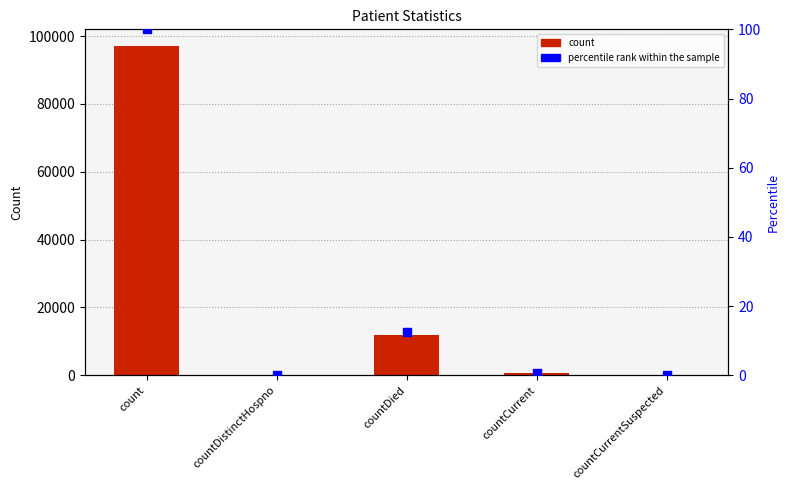

What are all the series names shown in the legend?

count, percentile rank within the sample